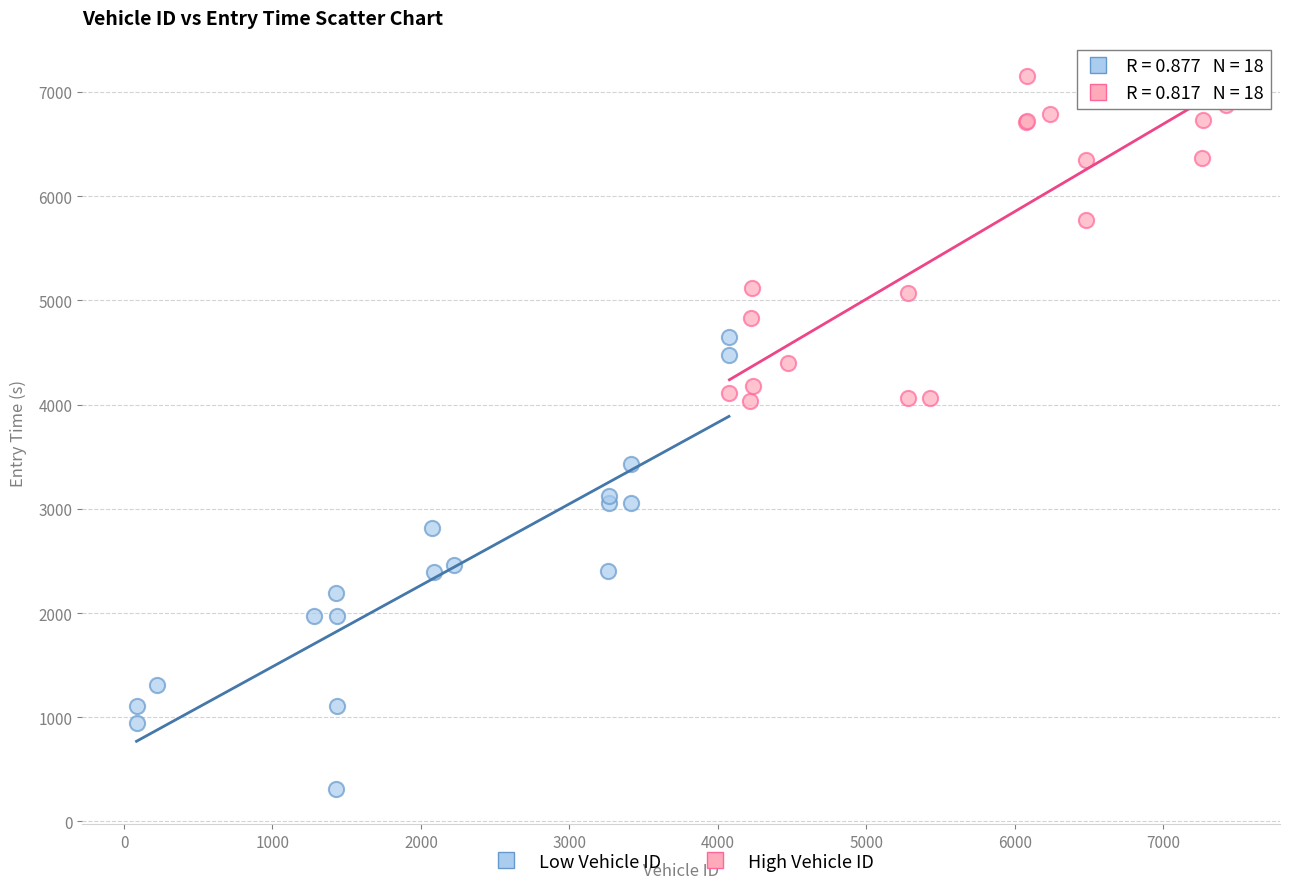

Which series reaches the minimum Y coordinate?

Low Vehicle ID